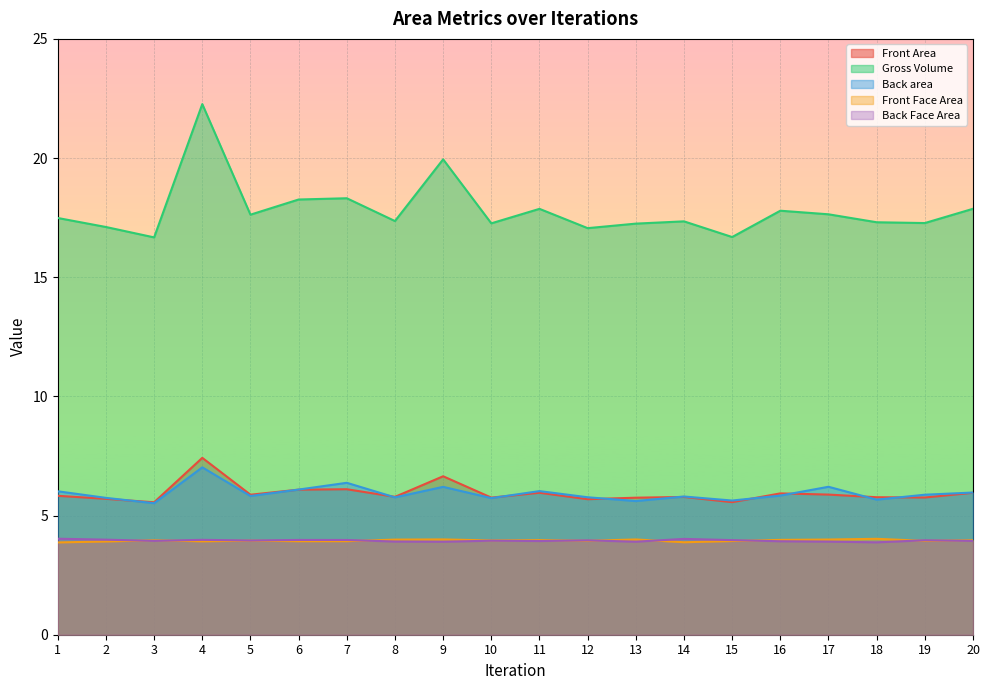

What is the minimum value for Gross Volume?

16.7